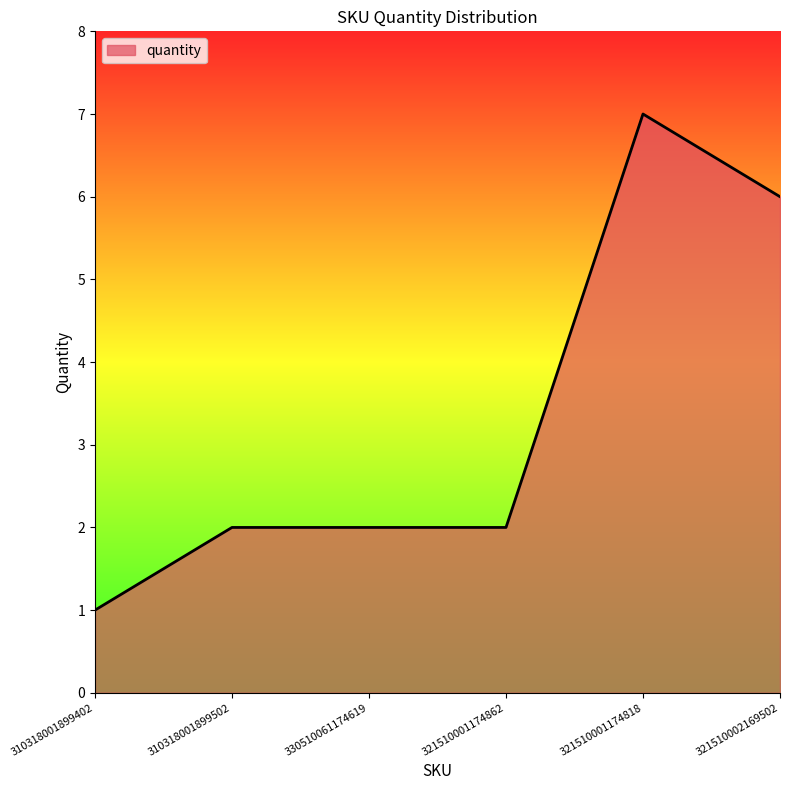

What is the greatest value displayed?

7